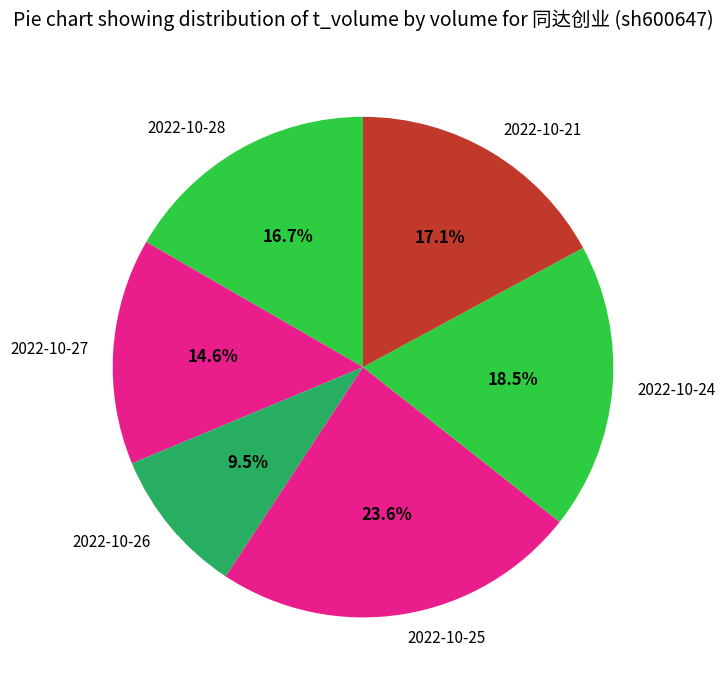

Is there a majority slice in this chart?

No